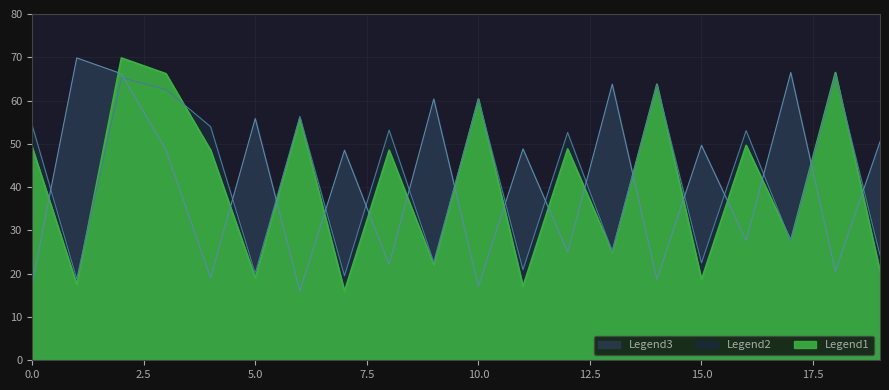

How many interior local peaks does the Legend1 series have?

8